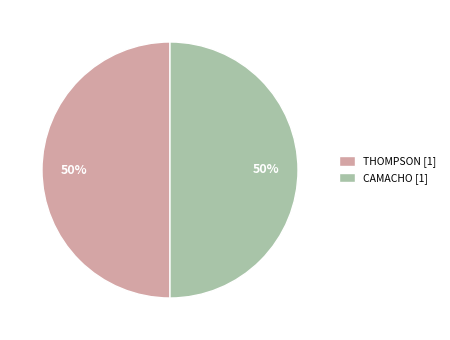

To the nearest percent, what is the average slice percentage?

50%